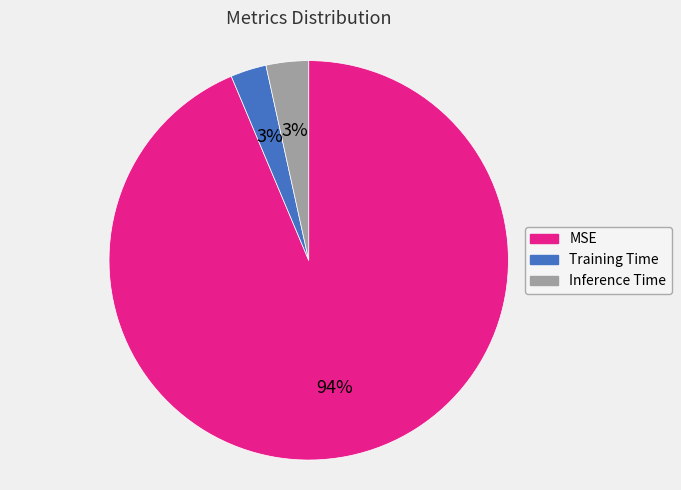

Which category accounts for the majority?

MSE